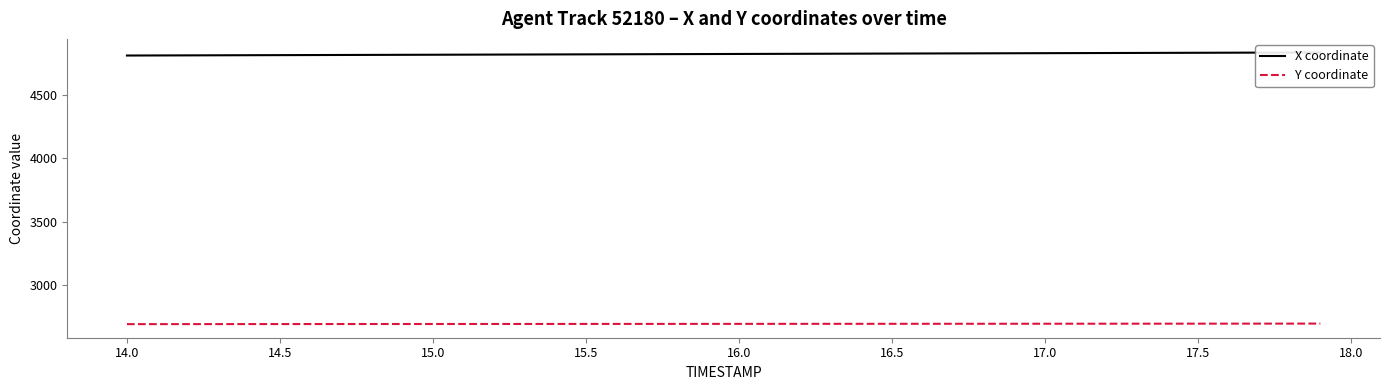

True or false: Y coordinate and X coordinate cross at least once.

False